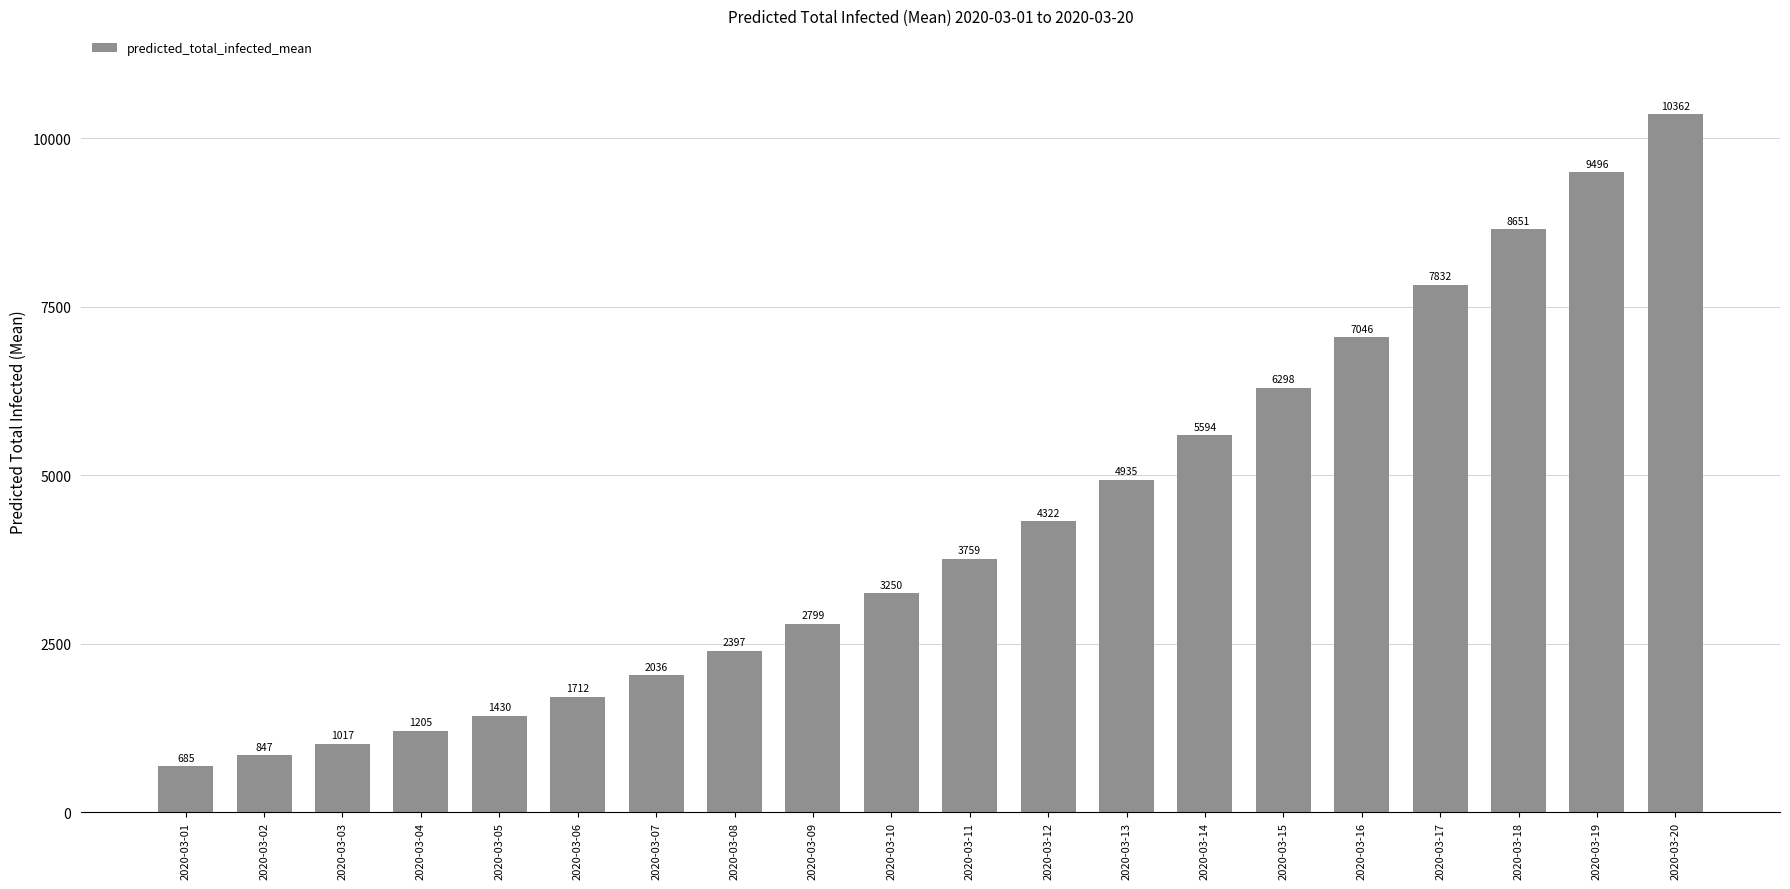

Does the chart contain stacked bars?

No